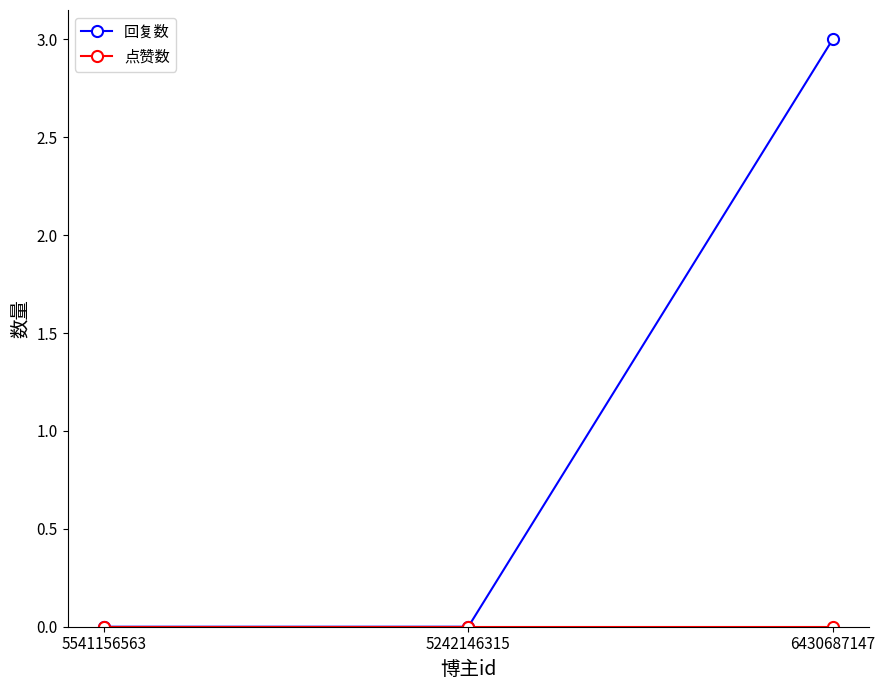

What is the label of the 2nd point from the left?

5242146315